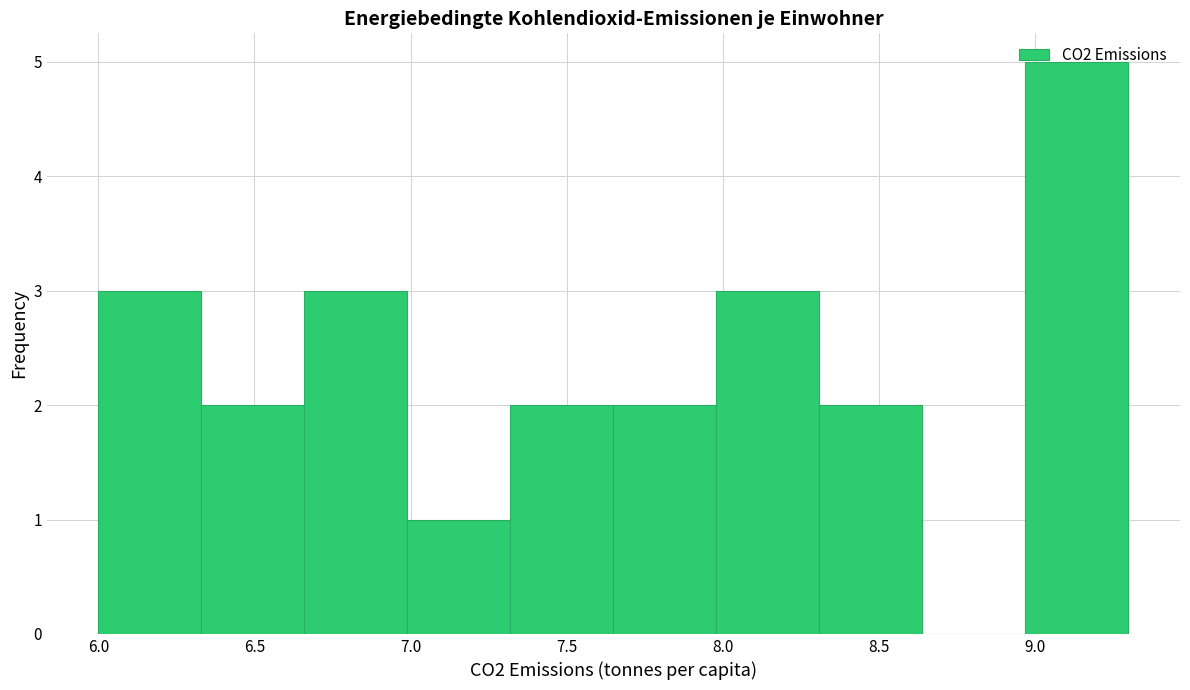

Reading left to right, transcribe this chart: for each bar, give the range it covers on the x-axis and its height. Neither the bar edges nor the heights are printed on the chart, so give them approximately, as read against the axes.

6.00 to 6.33: 3
6.33 to 6.66: 2
6.66 to 6.99: 3
6.99 to 7.32: 1
7.32 to 7.65: 2
7.65 to 7.98: 2
7.98 to 8.31: 3
8.31 to 8.64: 2
8.64 to 8.97: 0
8.97 to 9.30: 5